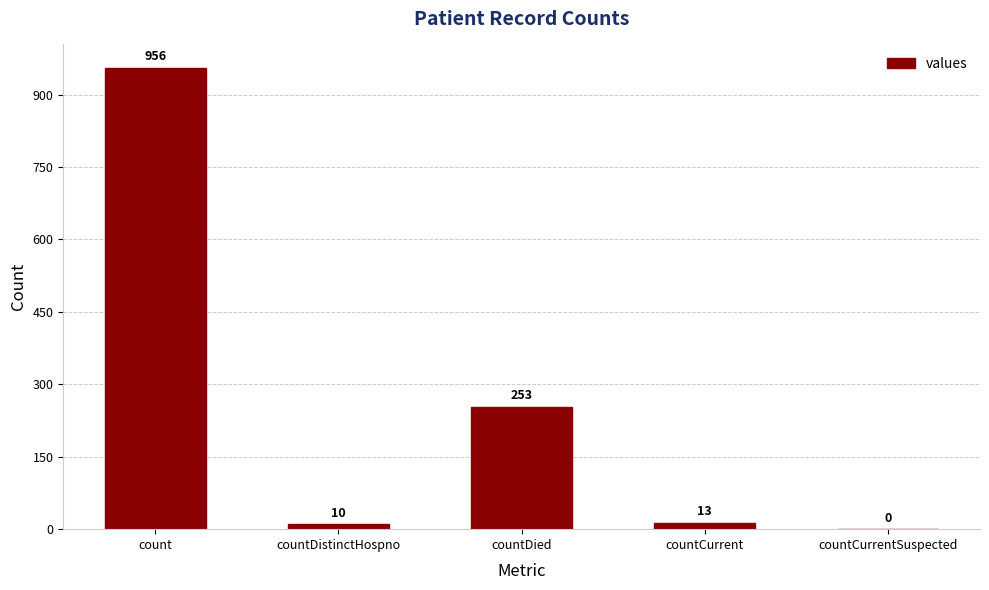

True or false: the data shows 13 at countCurrent.

True